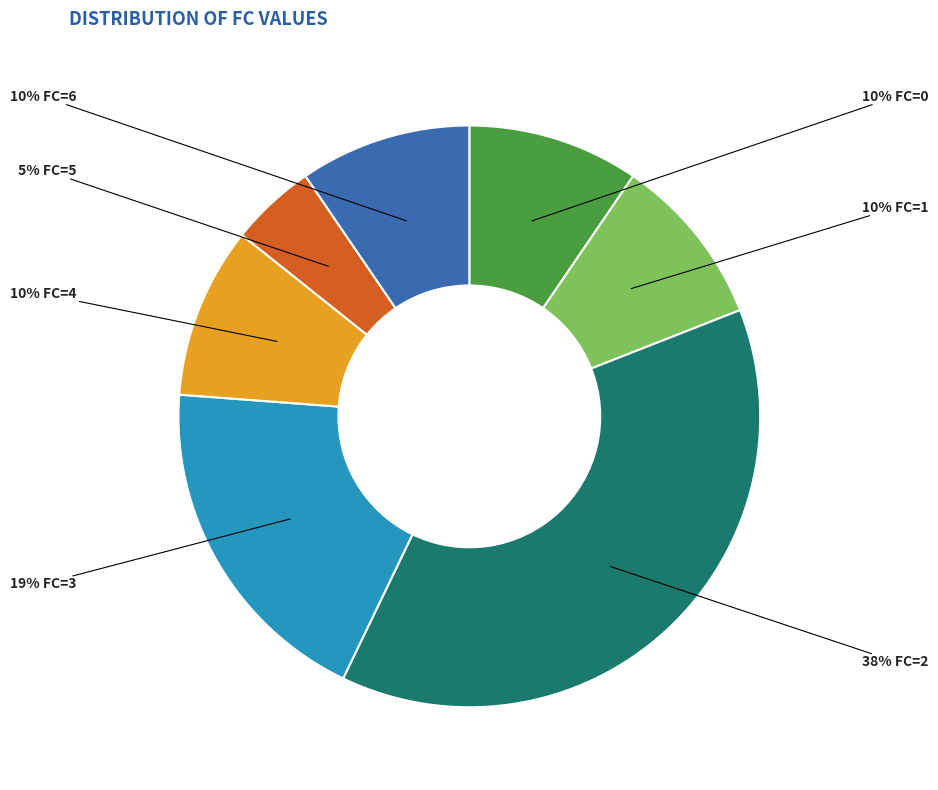

Count the number of slices in the pie.

7